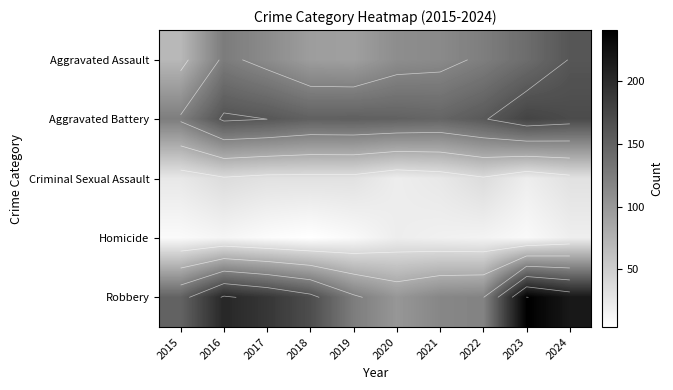

Count the Criminal Sexual Assault values in the range 26 to 32.

6